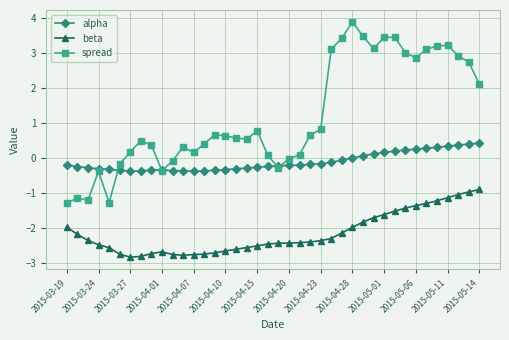

What is the maximum value shown in the chart?

3.9